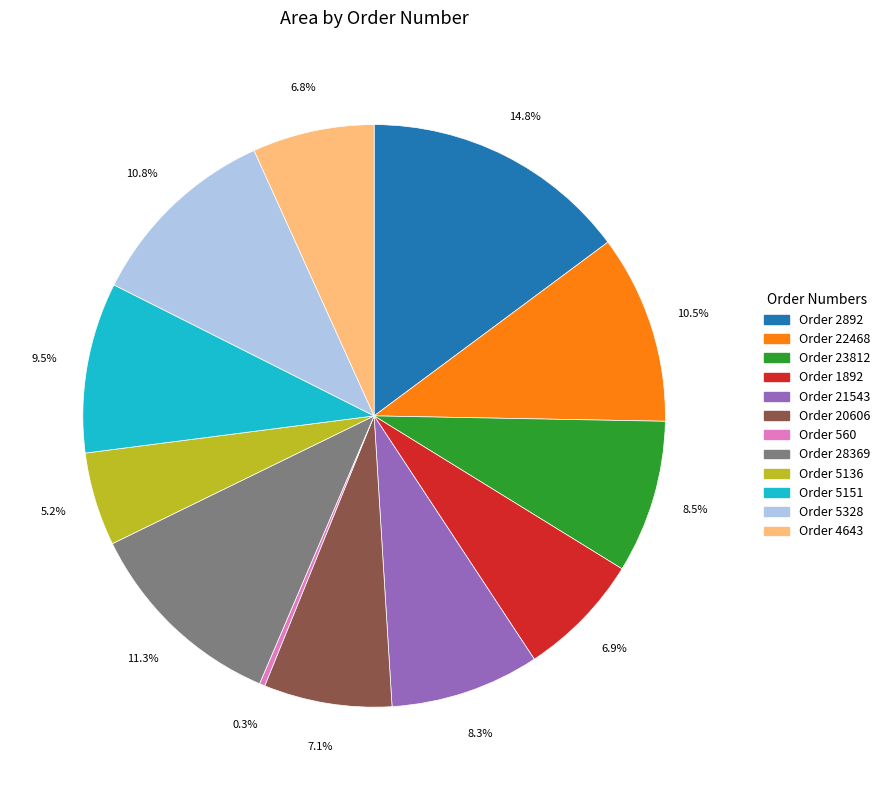

Which has a higher value, Order 4643 or Order 28369?

Order 28369